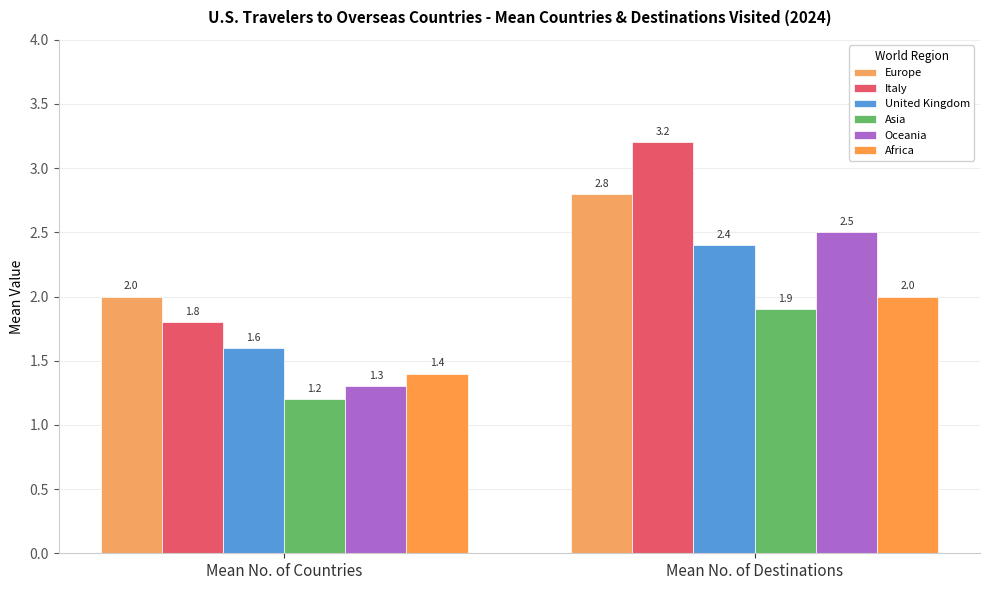

What is the difference between the Oceania values at Mean No. of Destinations and Mean No. of Countries?

1.2